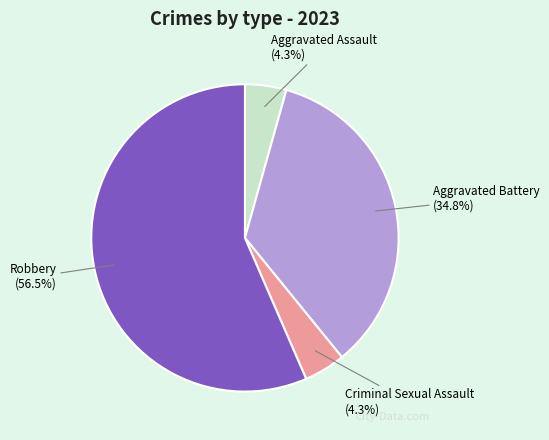

How many slices are in this pie chart?

4